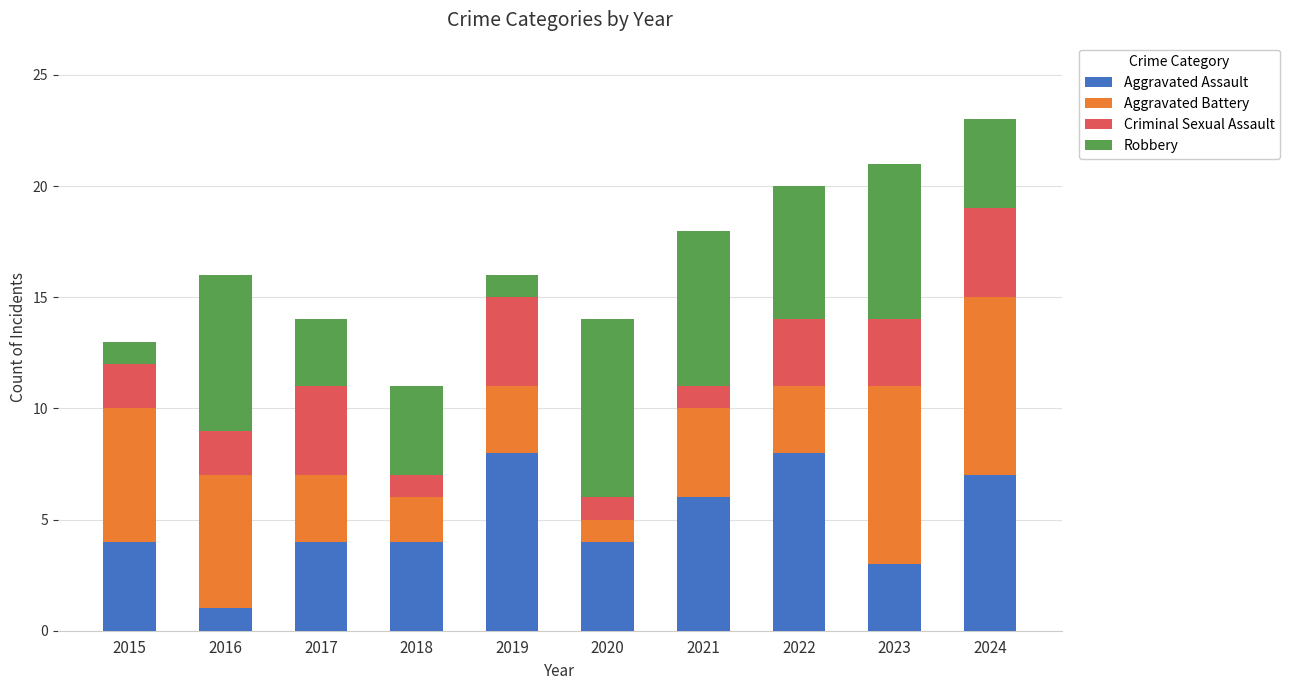

Does the chart contain any negative values?

No